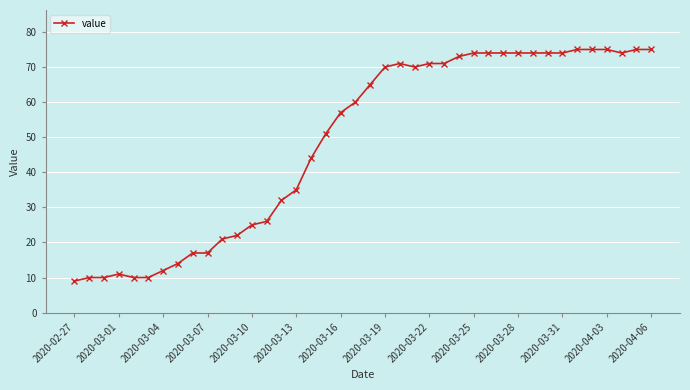

What is the difference between the maximum and minimum values?

66